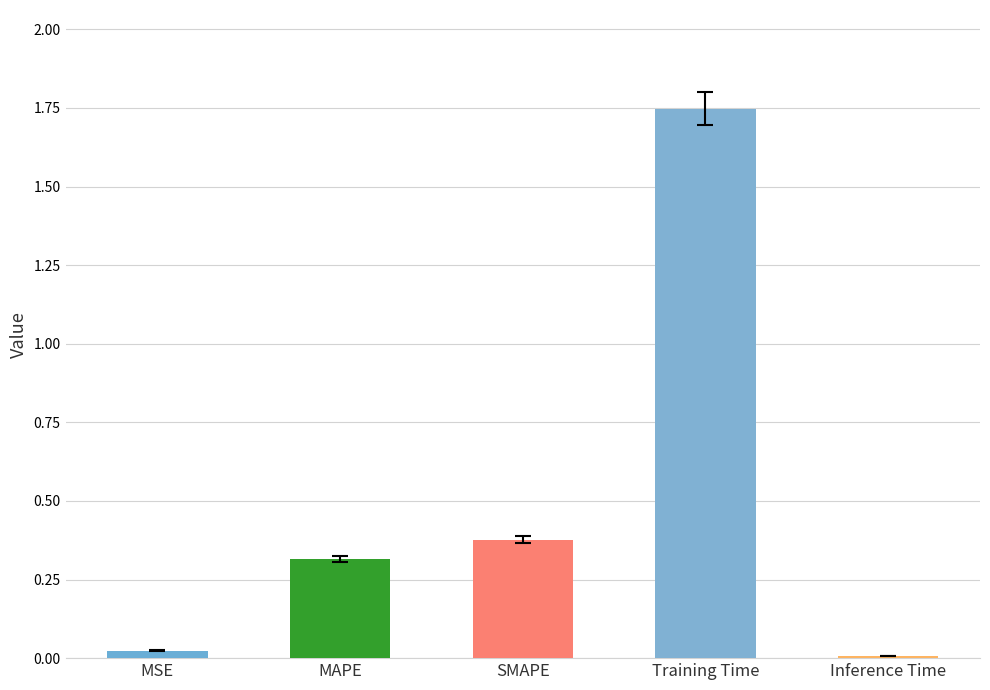

Which label corresponds to the smallest value in the chart?

Inference Time